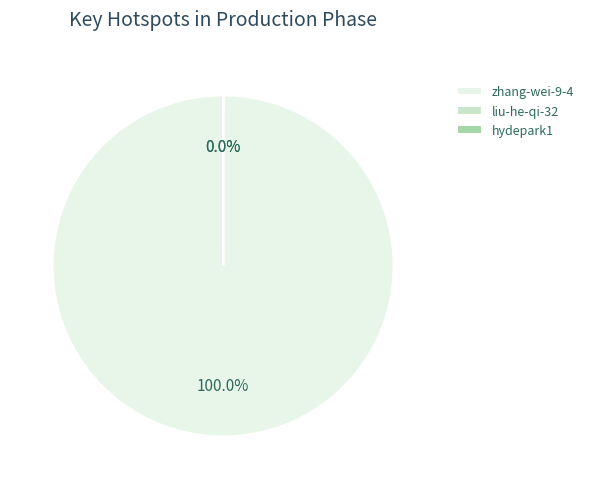

Is it true that liu-he-qi-32 is 0% of the pie?

True